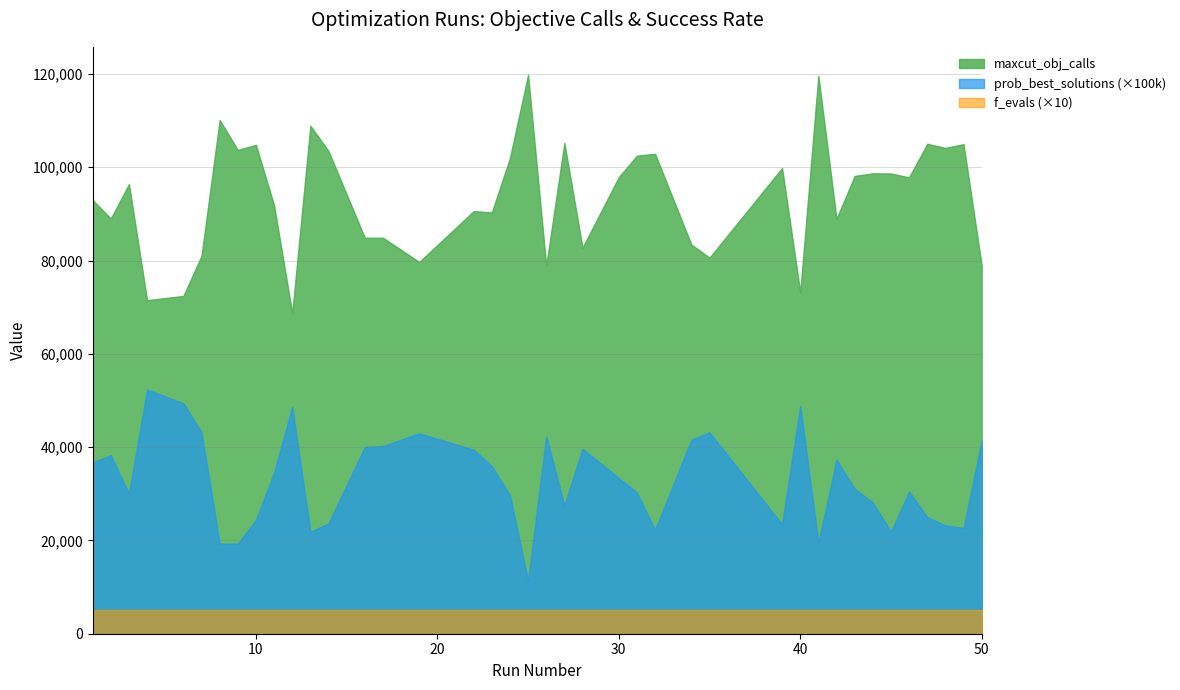

What is the lowest value of the prob_best_solutions series?

0.1